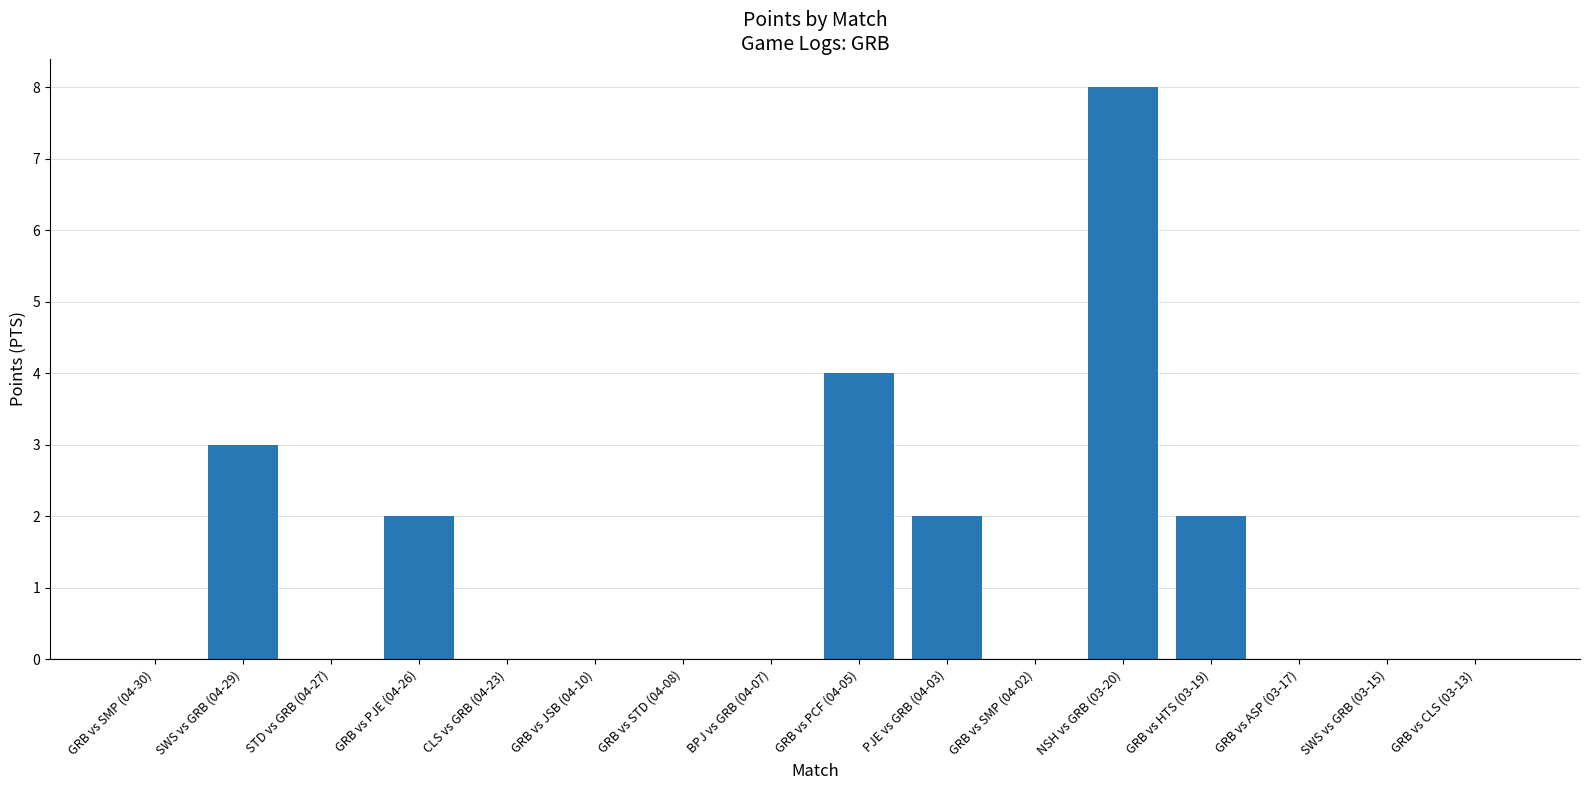

Which has a higher value, GRB vs CLS (03-13) or GRB vs HTS (03-19)?

GRB vs HTS (03-19)